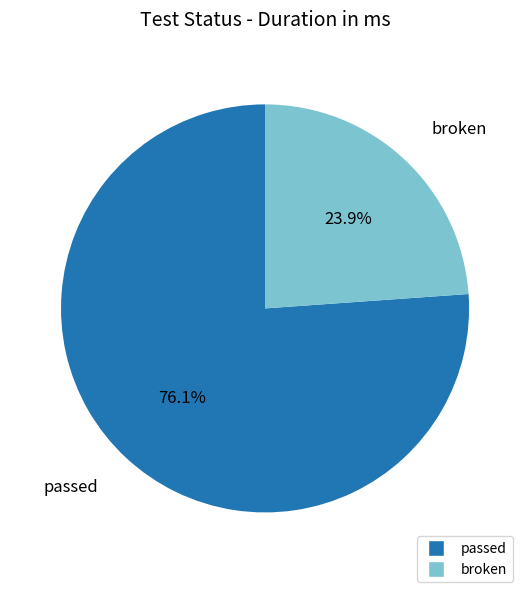

How many segments does this pie chart have?

2